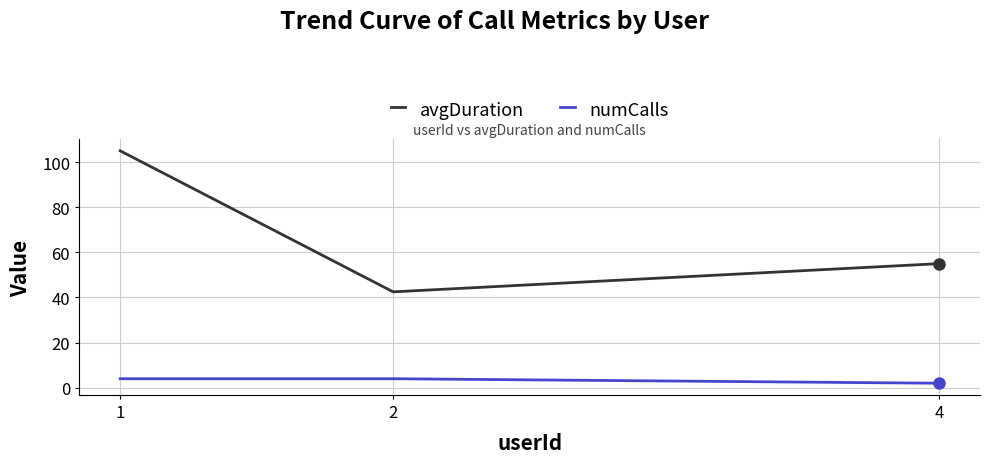

Reading left to right, list all the values displayed in this chart.

avgDuration: 105.0	42.5	55.0
numCalls: 4.0	4.0	2.0